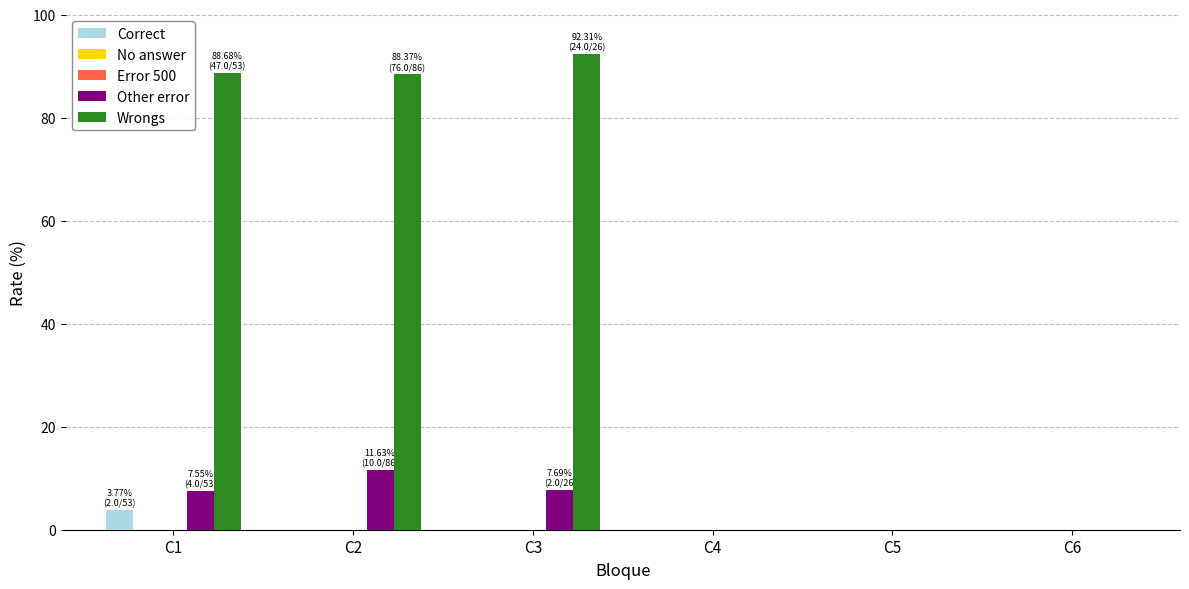

Where does the Other error series first go above 7?

C1